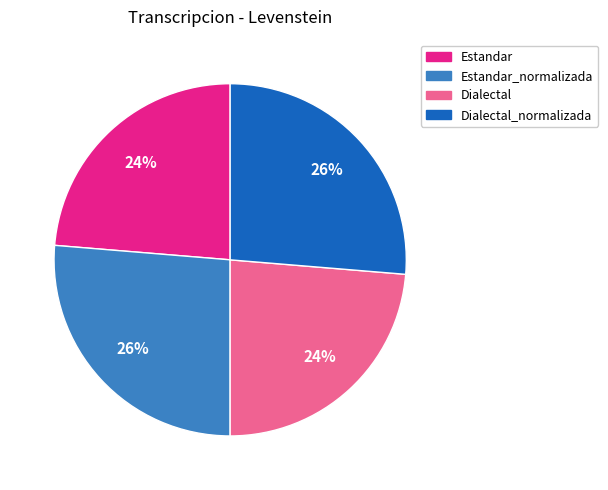

To the nearest percent, what is the average slice percentage?

25%